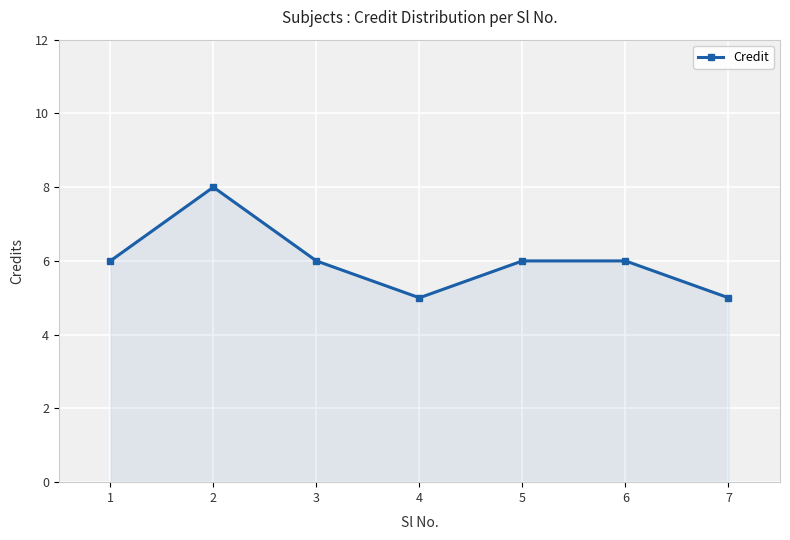

Count the number of categories in the chart.

7